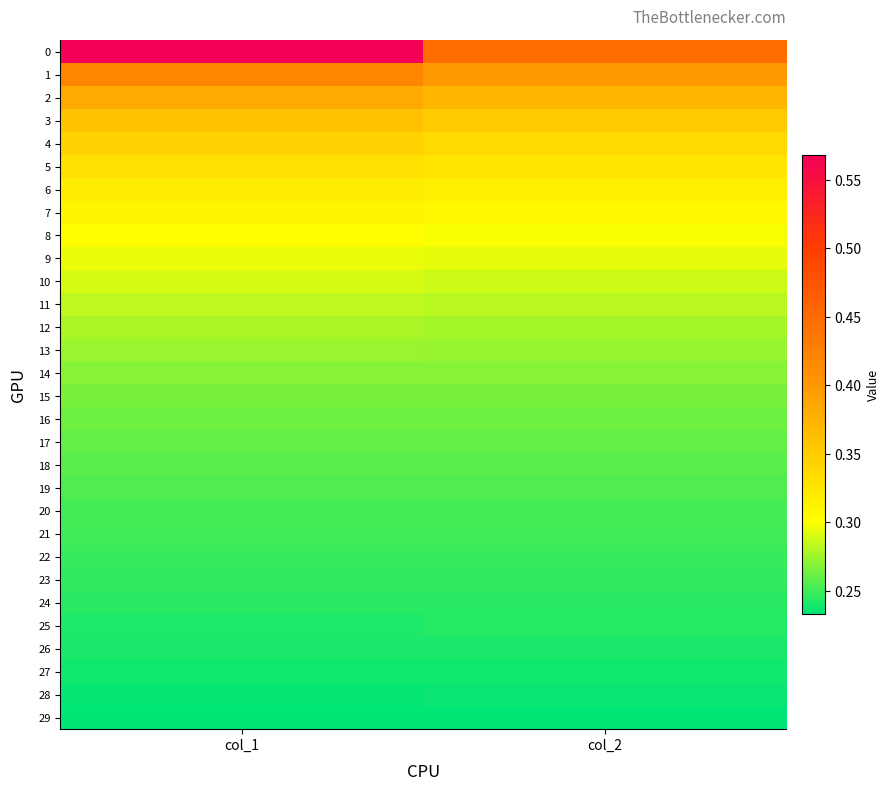

Which has a higher value, col_2 or col_1?

col_1